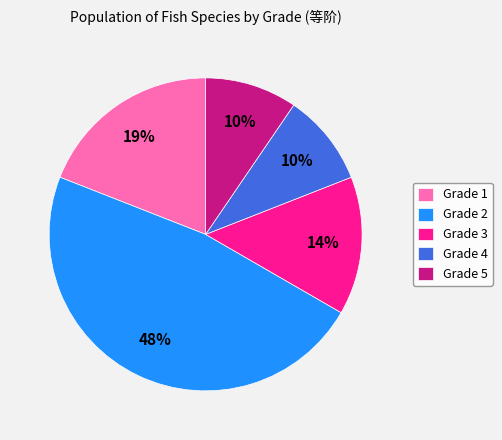

To the nearest percent, what percentage of the pie is Grade 1?

19%